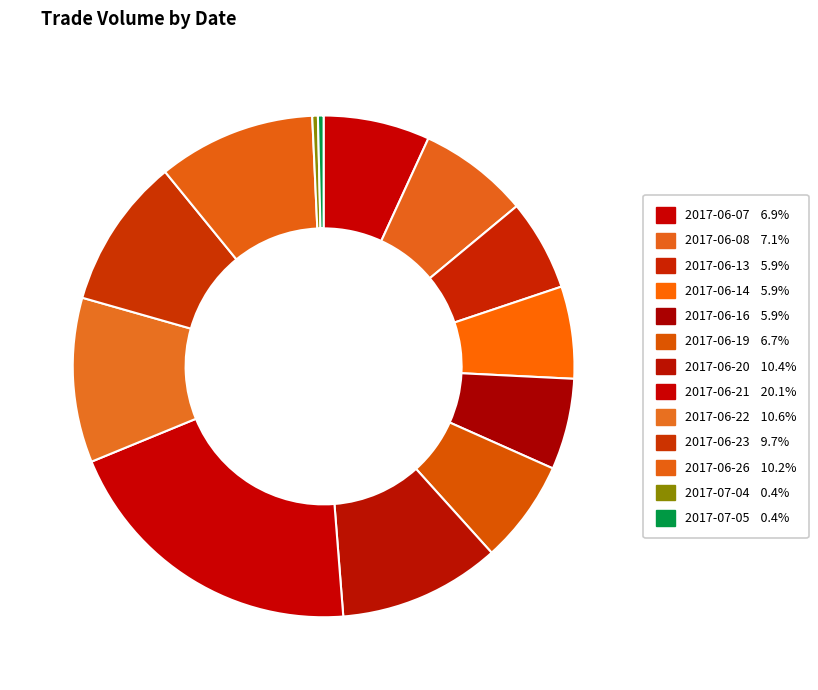

Is there a majority slice in this chart?

No